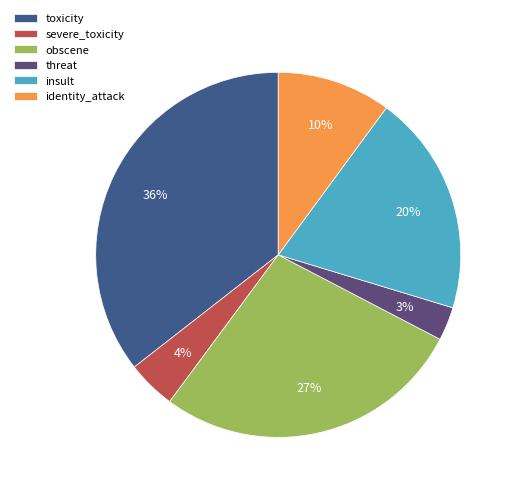

To the nearest percent, what is the difference between the largest and smallest slice percentages?

33%